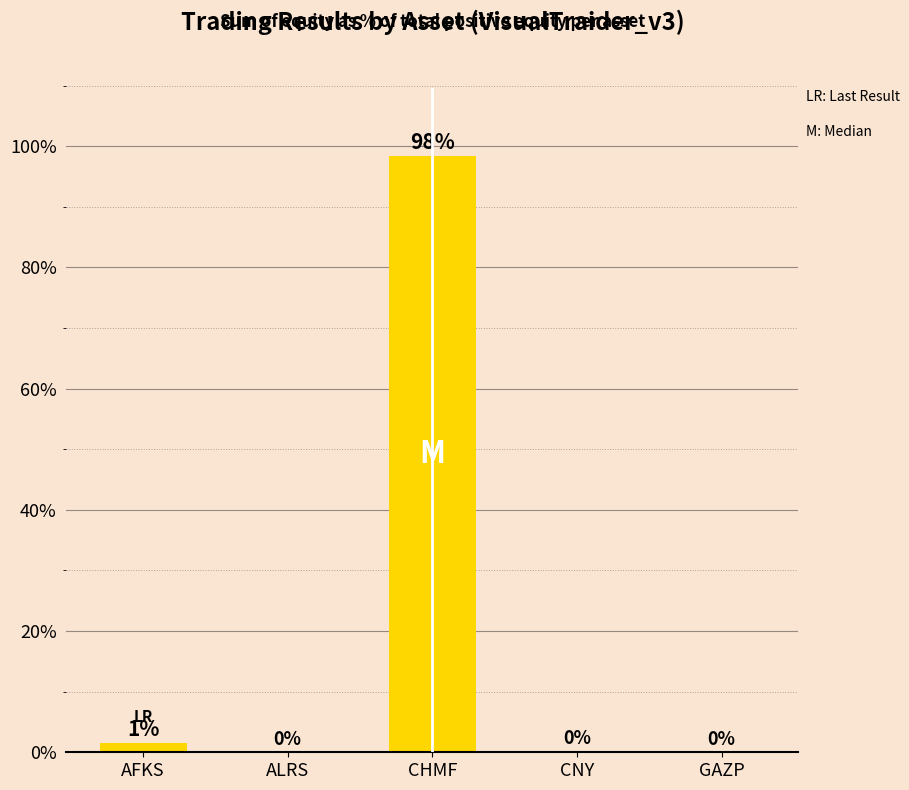

The chart shows a value of 0.0 at GAZP. True or false?

True